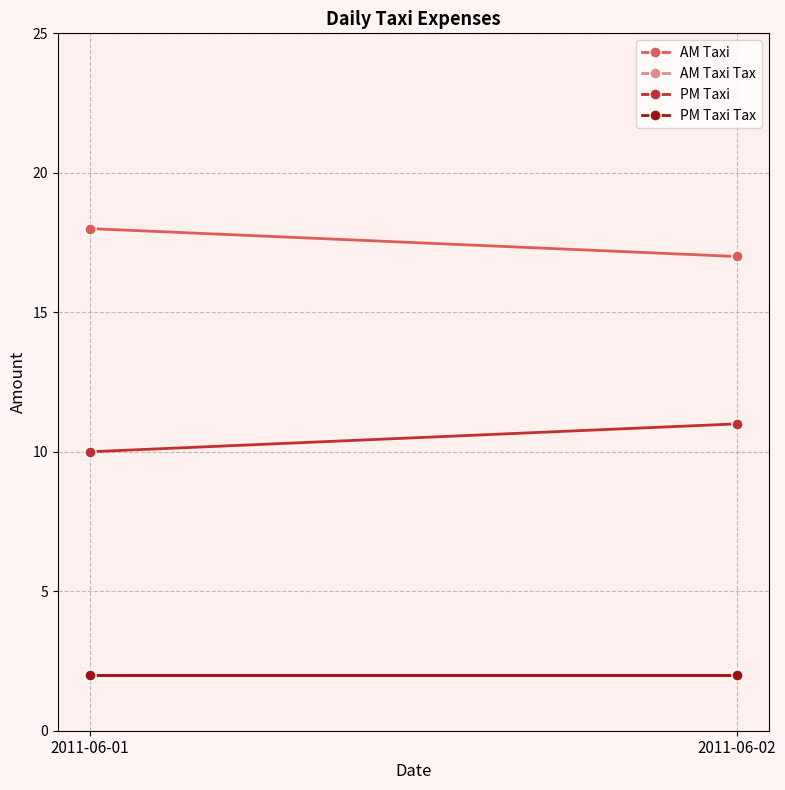

Which series has the widest spread of values?

AM Taxi